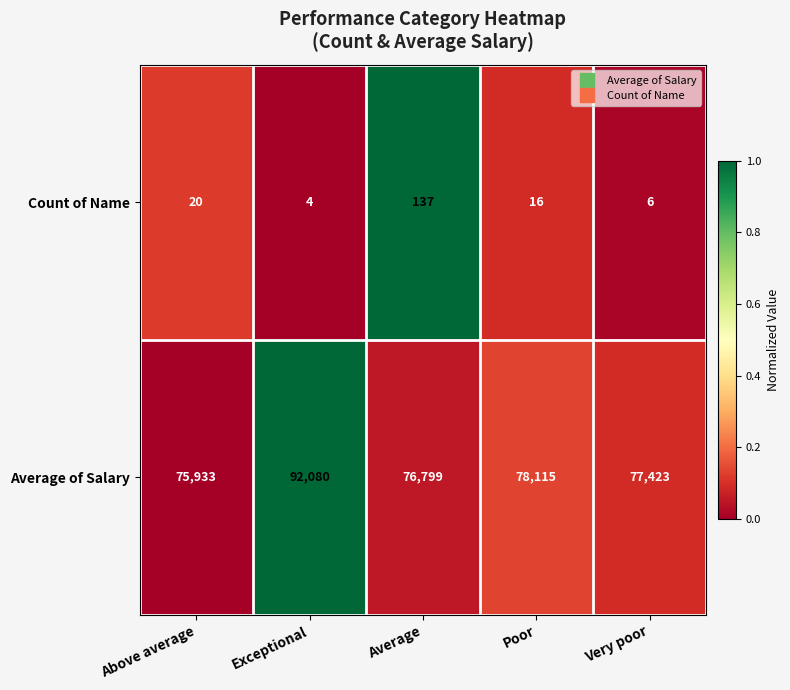

What is the difference between the second highest and minimum values in the Average of Salary series?

2182